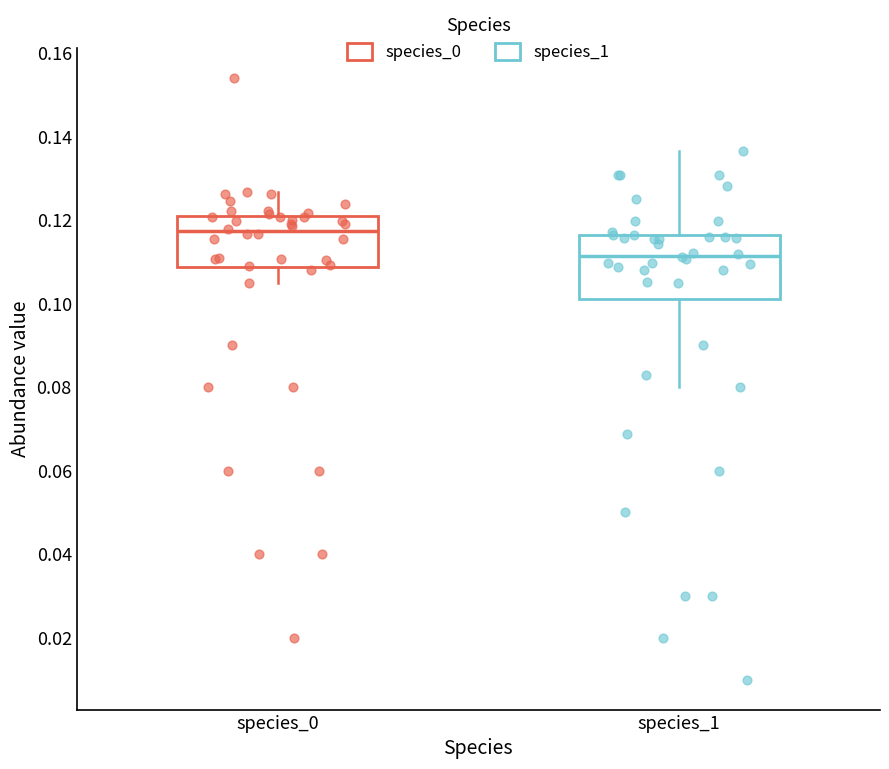

Where does the lower whisker of the box for species_0 end on the y-axis? The values are not printed on the chart, so give them approximately, as read against the axis.

0.104